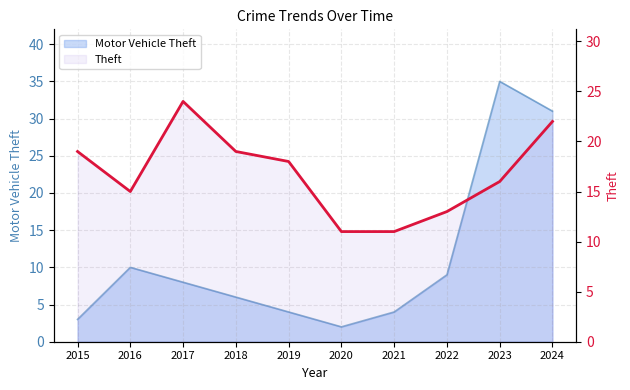

Reading left to right, list all the values displayed in this chart.

2015=19	2016=15	2017=24	2018=19	2019=18	2020=11	2021=11	2022=13	2023=16	2024=22